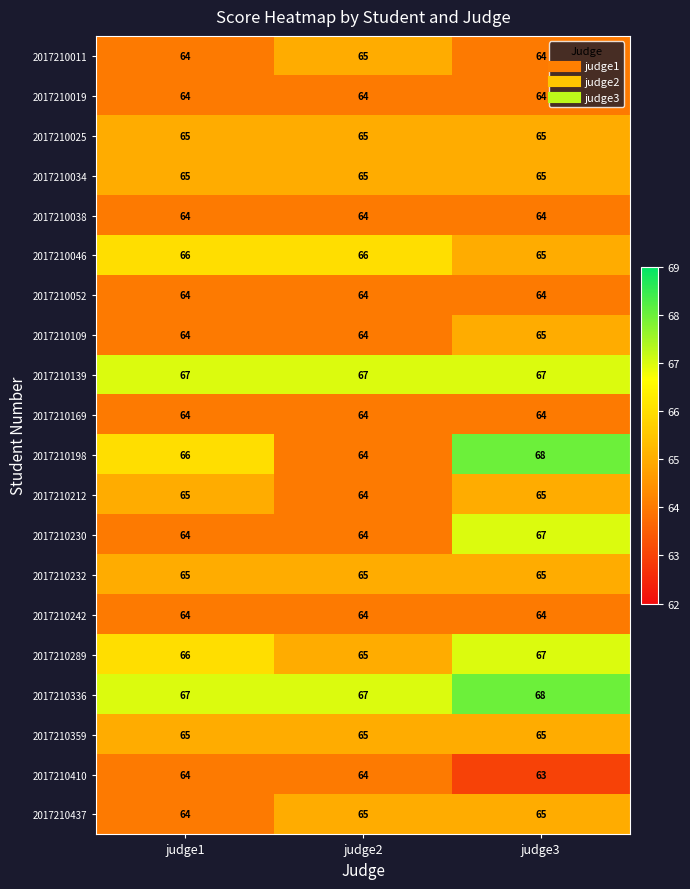

Which series has the largest total across all categories?

2017210336